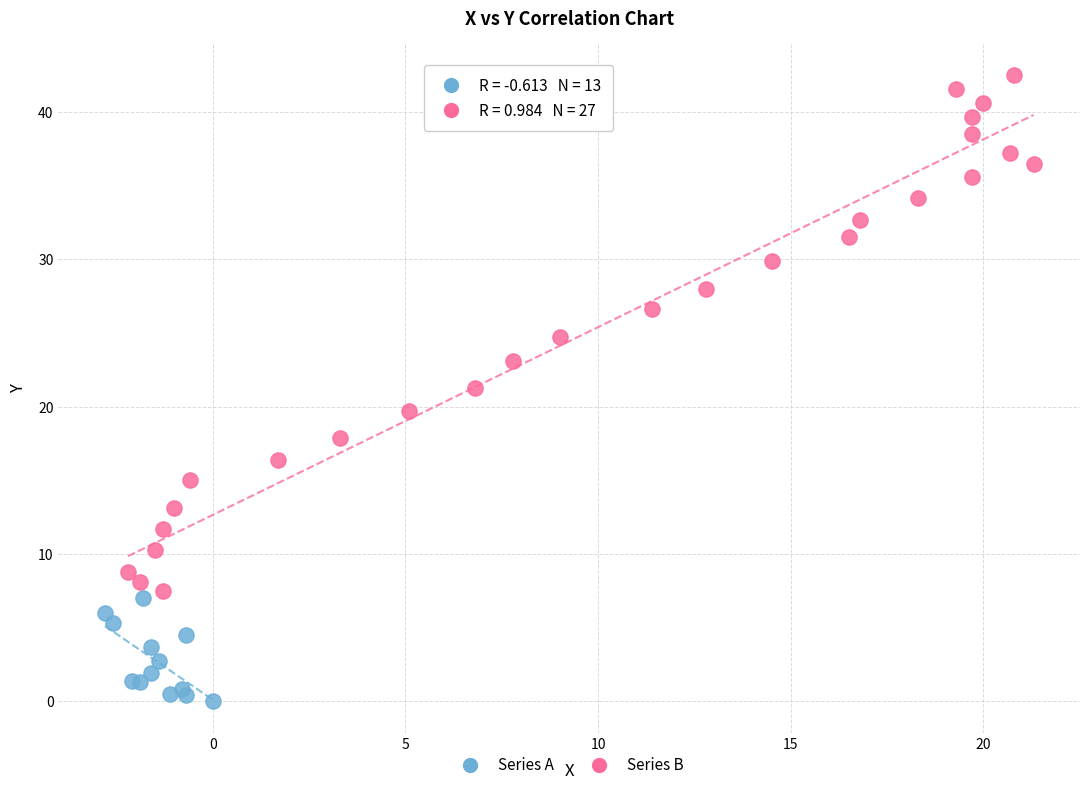

What are all the series names shown in the legend?

Series A, Series B